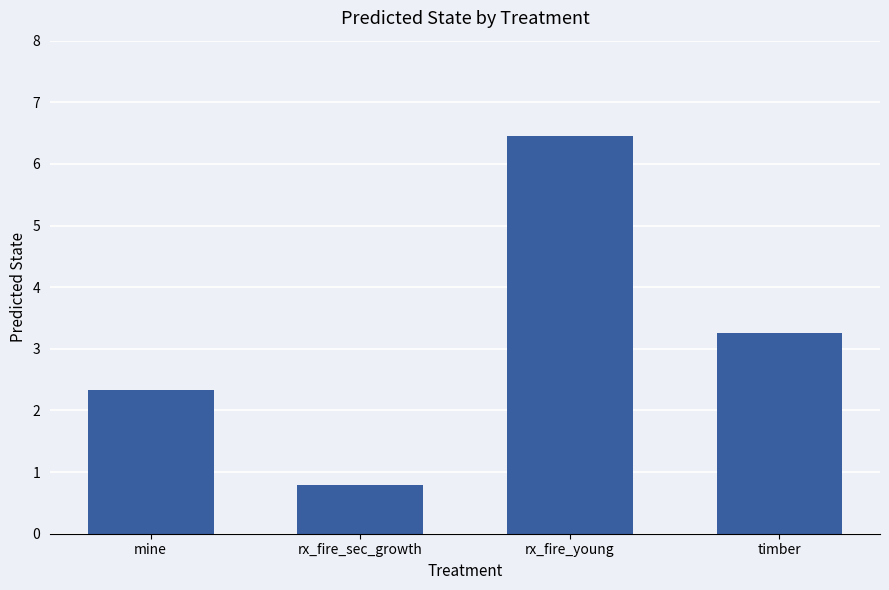

Reading left to right, what are all the values shown in this chart?

2.3	0.8	6.4	3.3